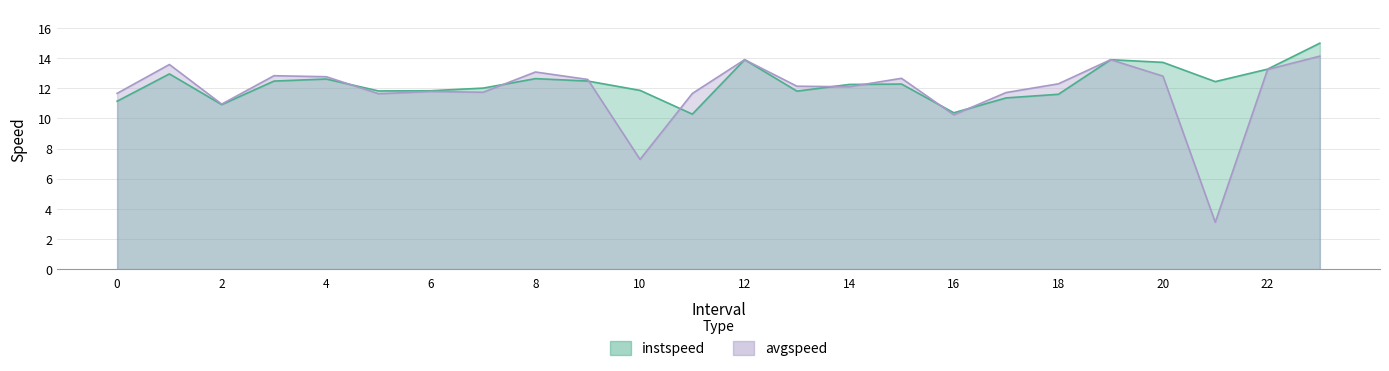

Which category has the lowest value in the instspeed series?

11.0